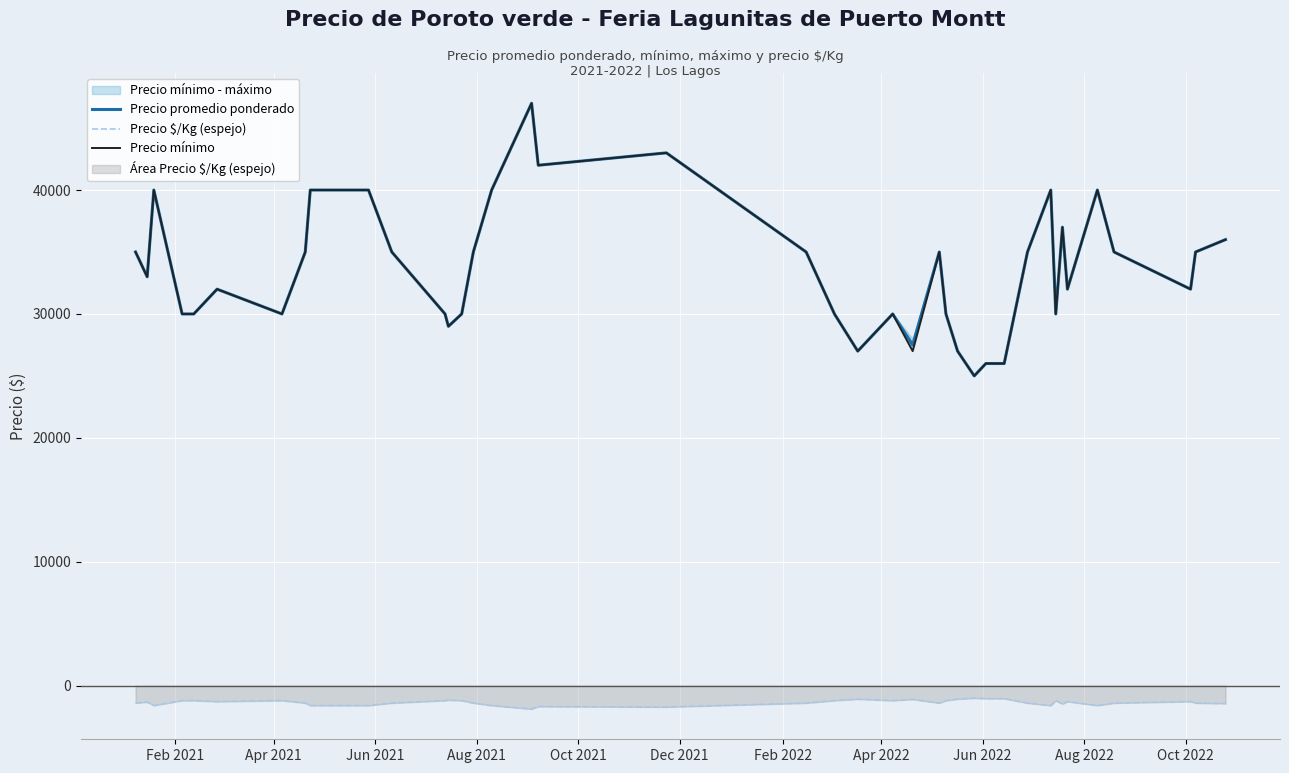

What is the difference between the second highest and minimum values in the Precio promedio ponderado series?

18000